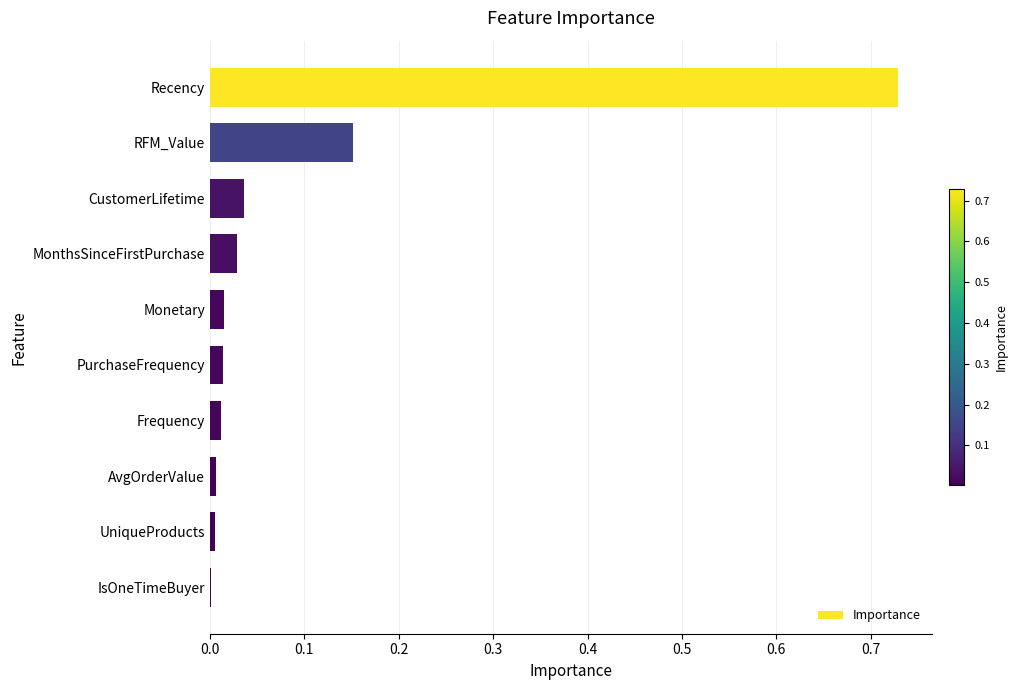

How many categories are shown in the chart?

10